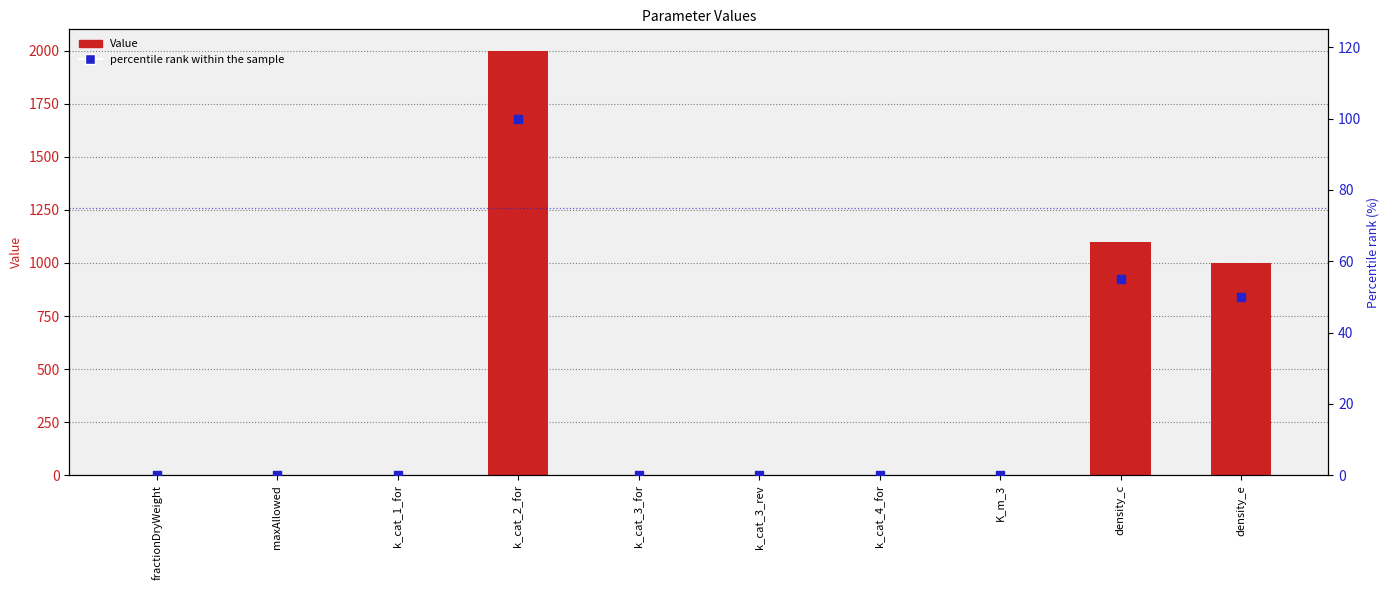

Which series reaches the maximum Y coordinate?

Value